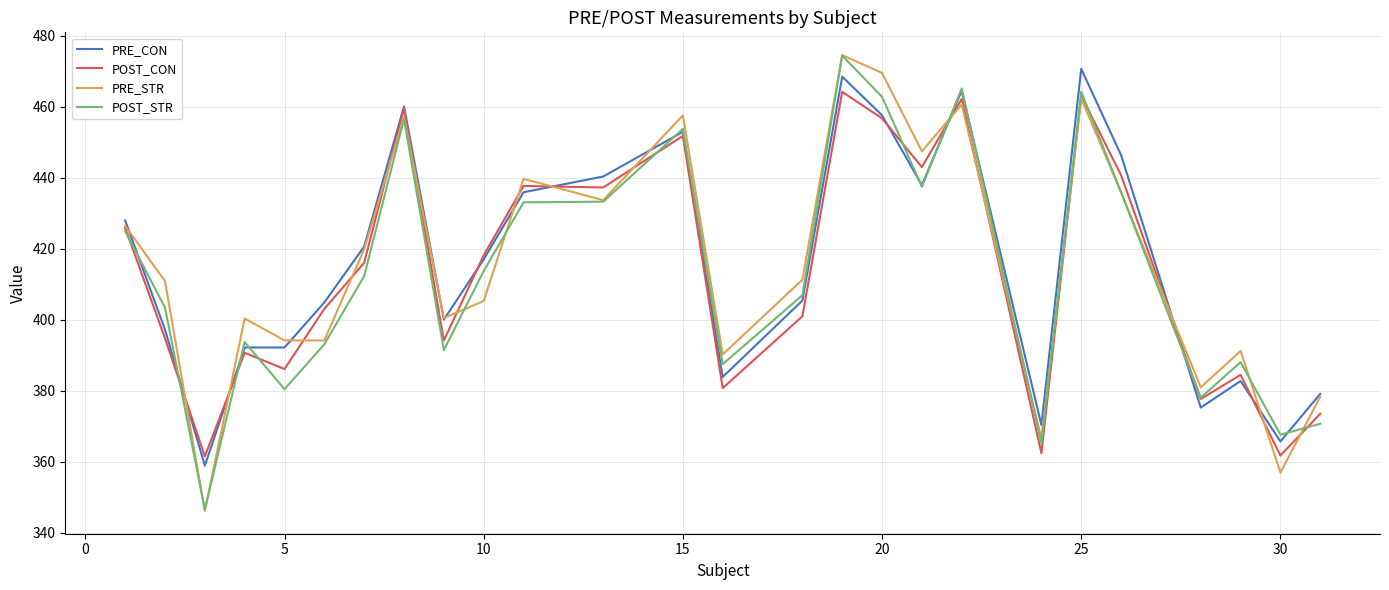

Count the number of data series in this chart.

4